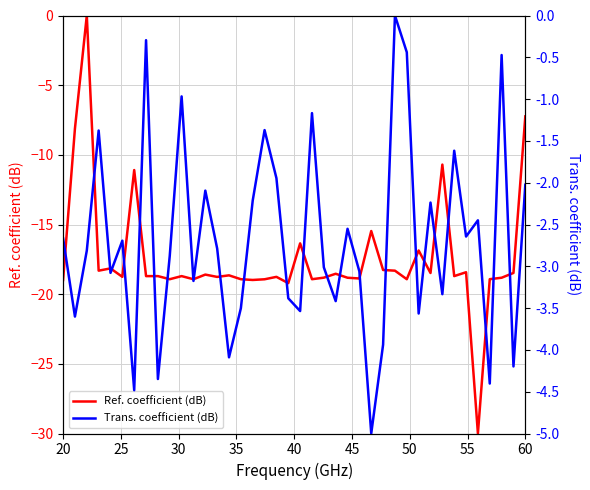

True or false: Ref. coefficient (dB) and Trans. coefficient (dB) cross at least once.

True